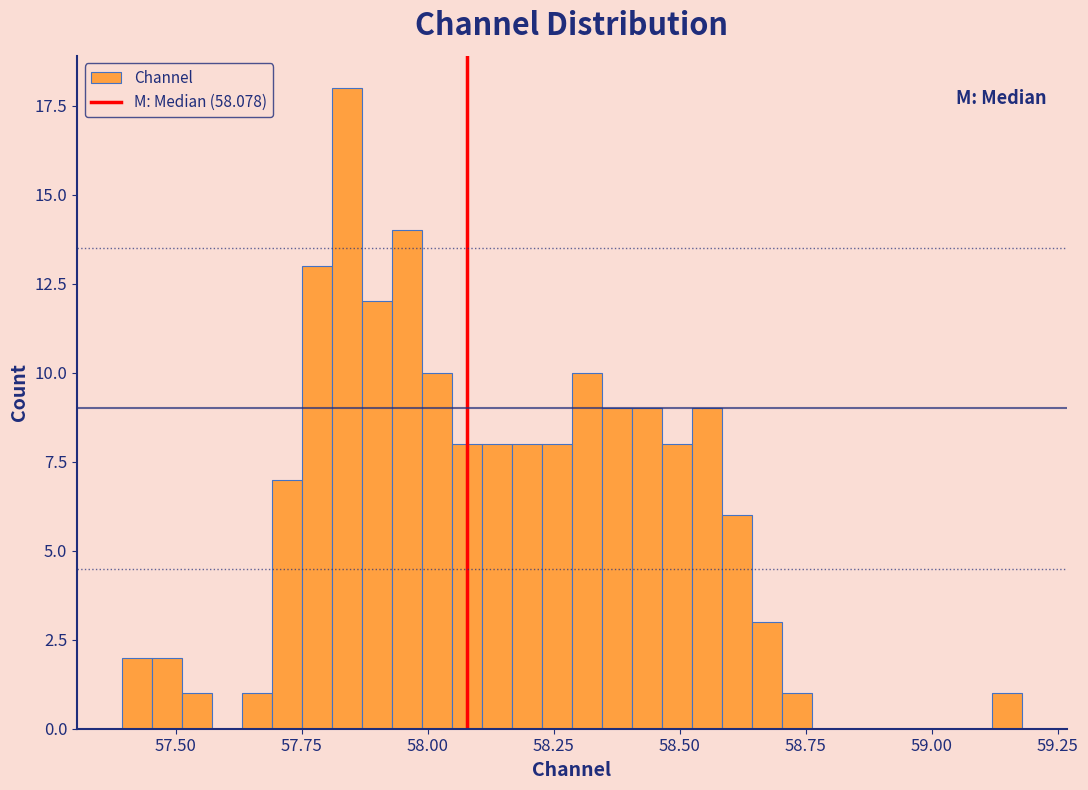

Around what value on the x-axis is the tallest bar? Give the approximate position of its centre, as read against the axis.

57.85